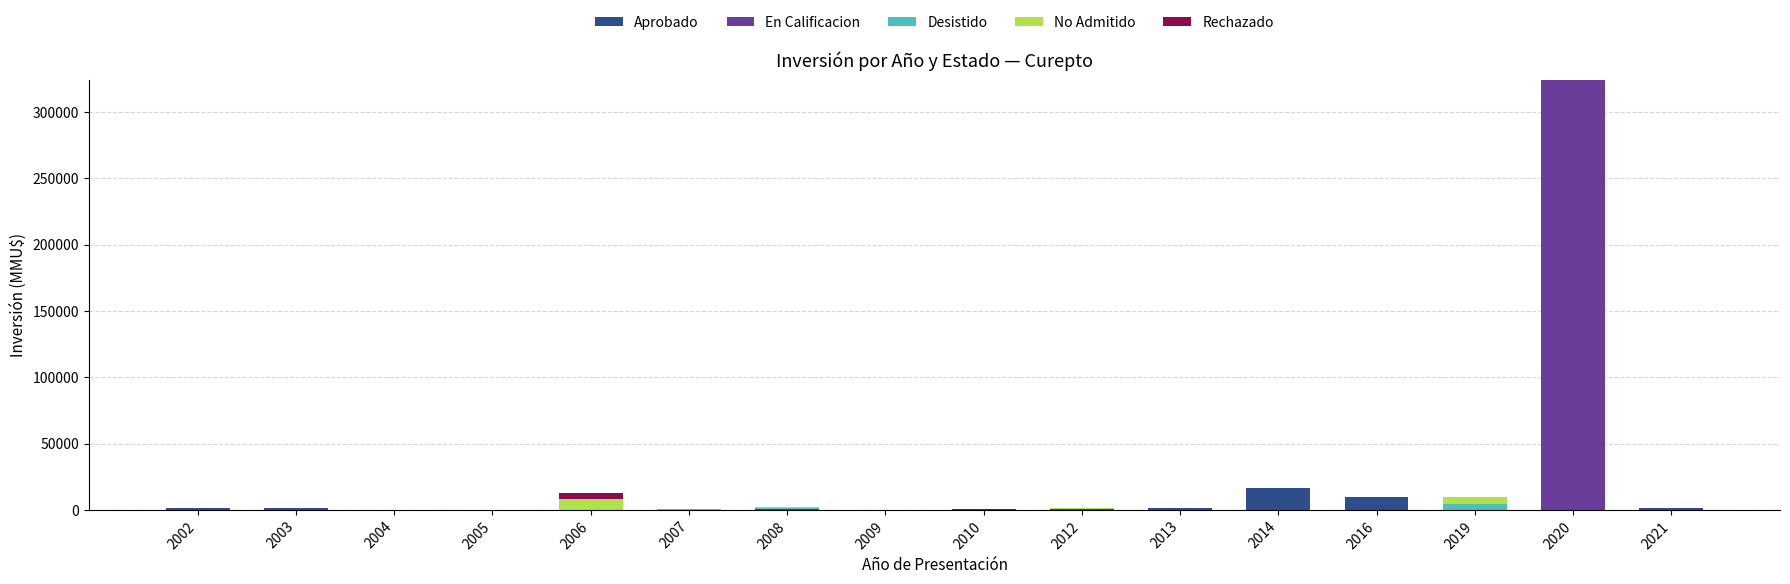

At which category is the sum across all series the highest?

2020